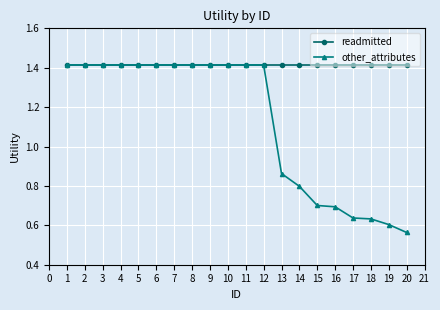

Which series has the widest spread of values?

other_attributes